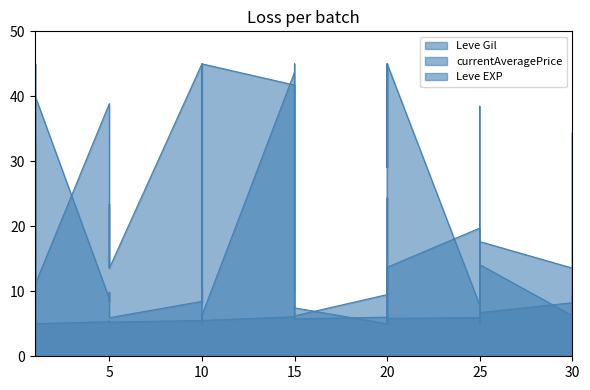

What is the difference between the second highest and second lowest values in the Leve EXP series?

40.0